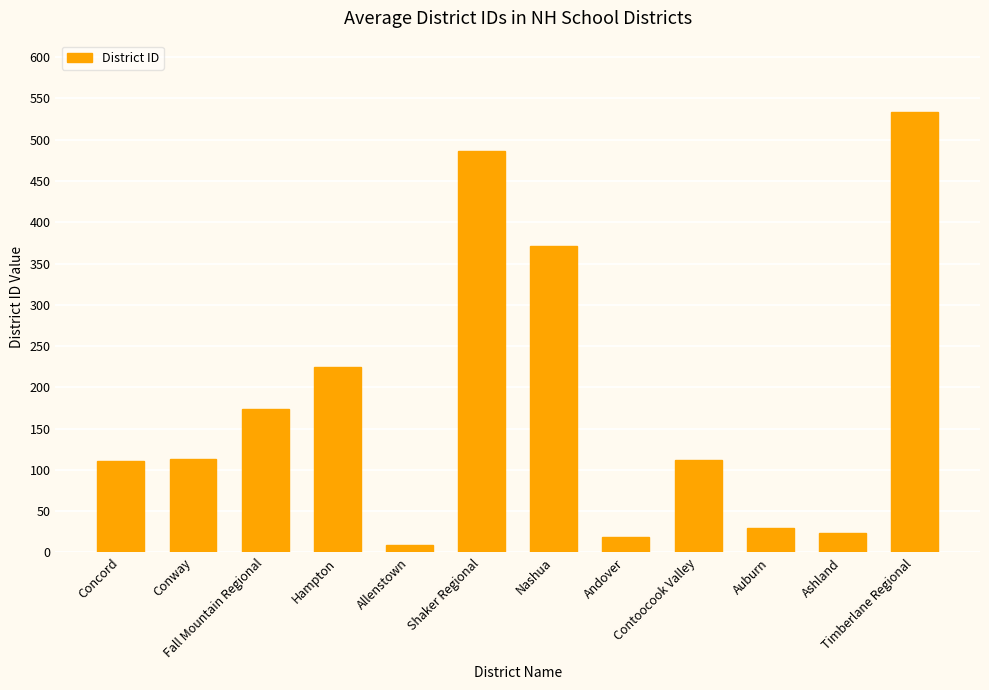

What is the value of the 4th bar from the left?

225